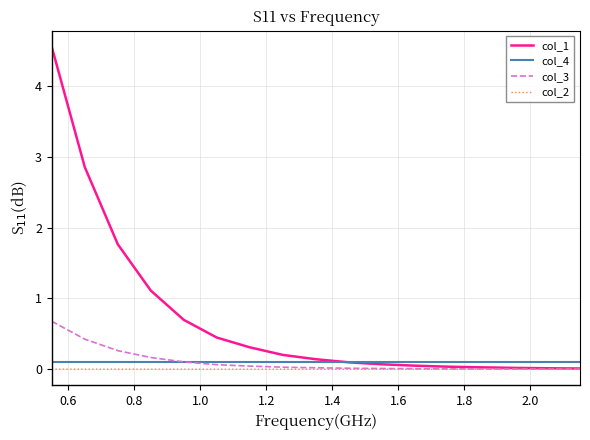

True or false: col_4 and col_2 cross at least once.

False